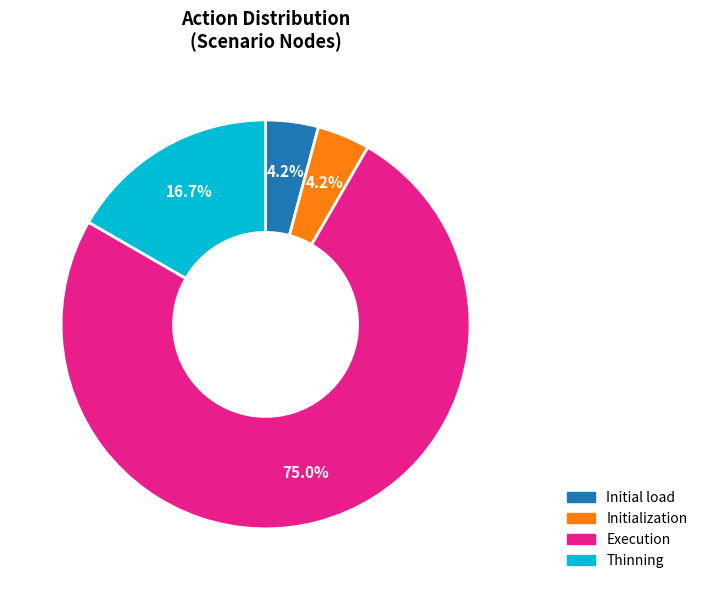

To the nearest percent, what is the difference between the largest and smallest slice percentages?

71%